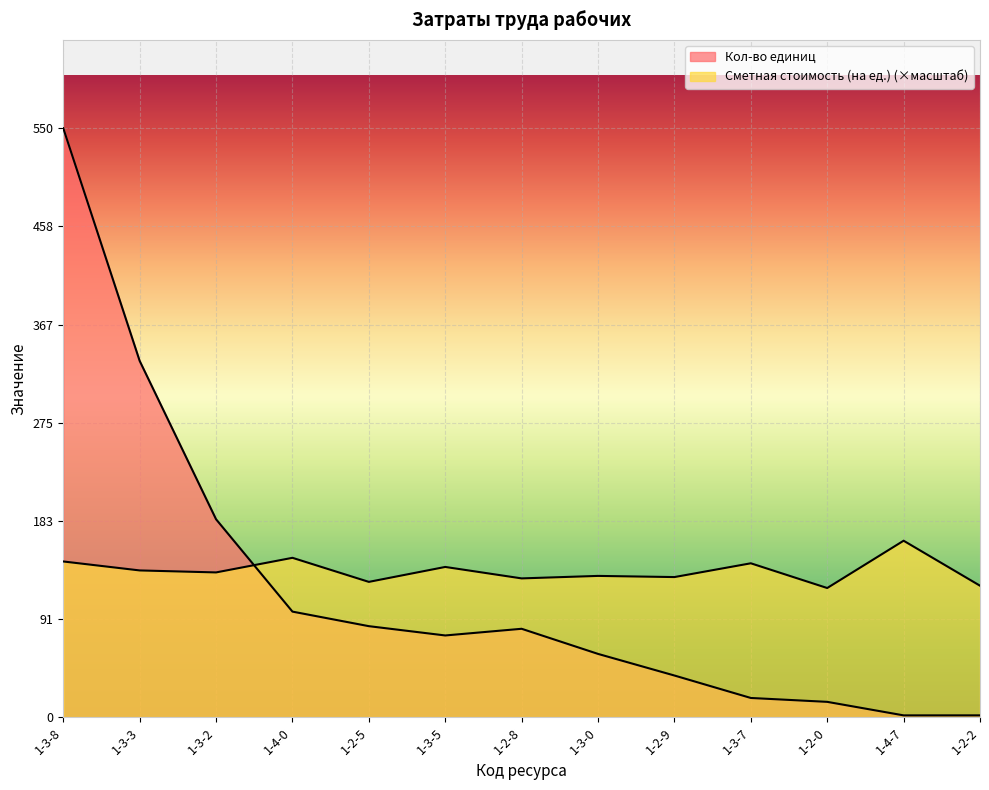

Which category has the highest value in the Кол-во единиц series?

1-3-8